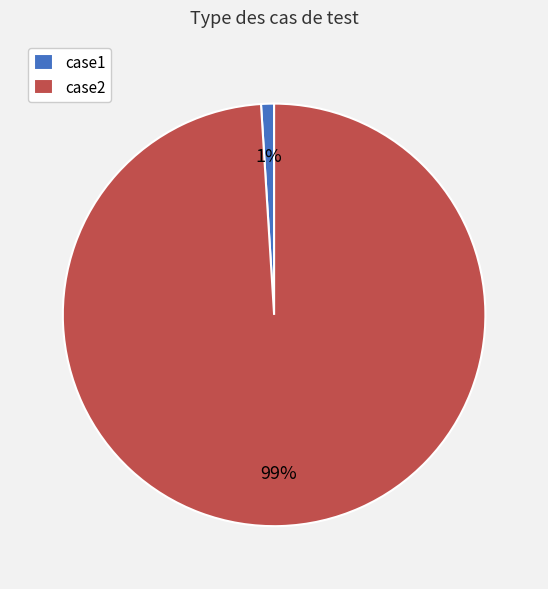

What percentage is the case2 slice, to the nearest percent?

99%